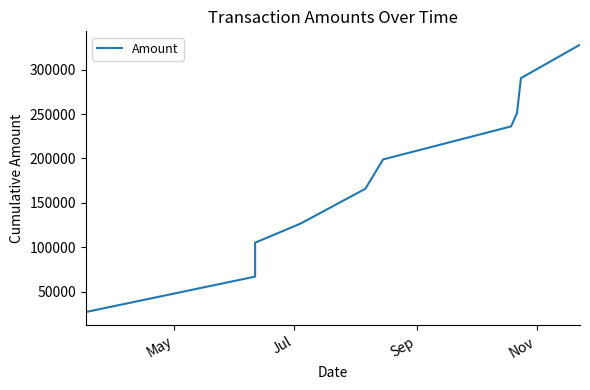

Reading left to right, what are all the values shown in this chart?

26875	66811	105037	126473	165792	198844	236055	251119	290462	328136